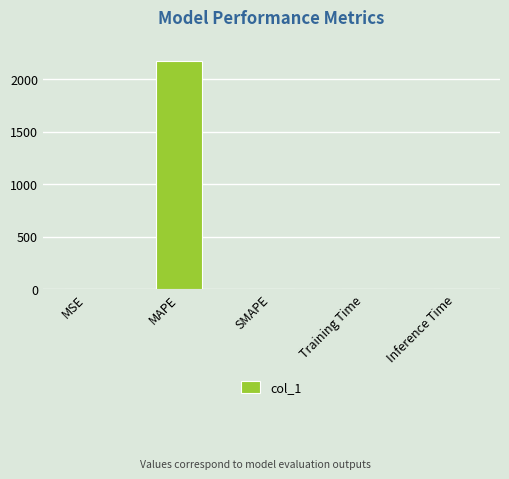

What is the sum of all values?

2173.1